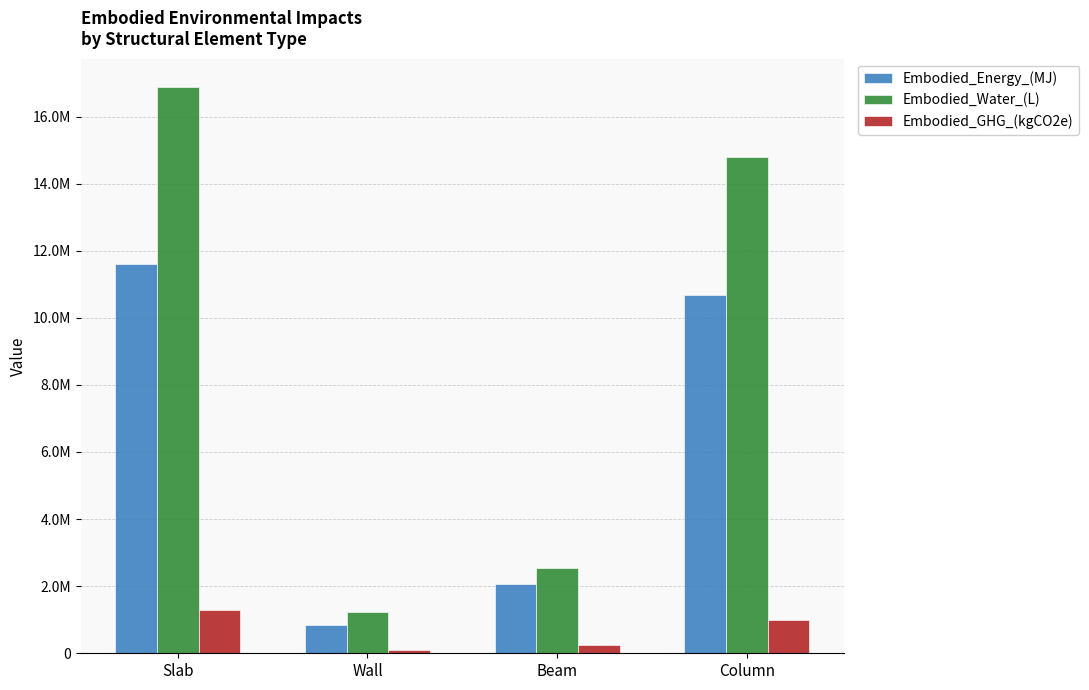

Are the bars horizontal?

No